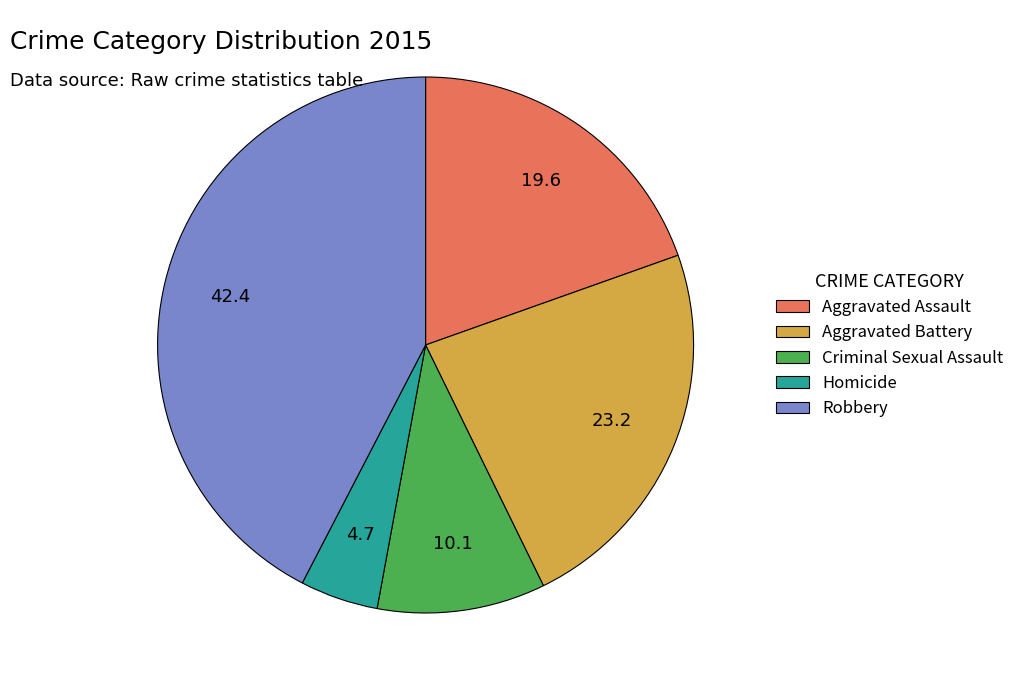

Combined, do Aggravated Battery and Criminal Sexual Assault account for over 50%?

No